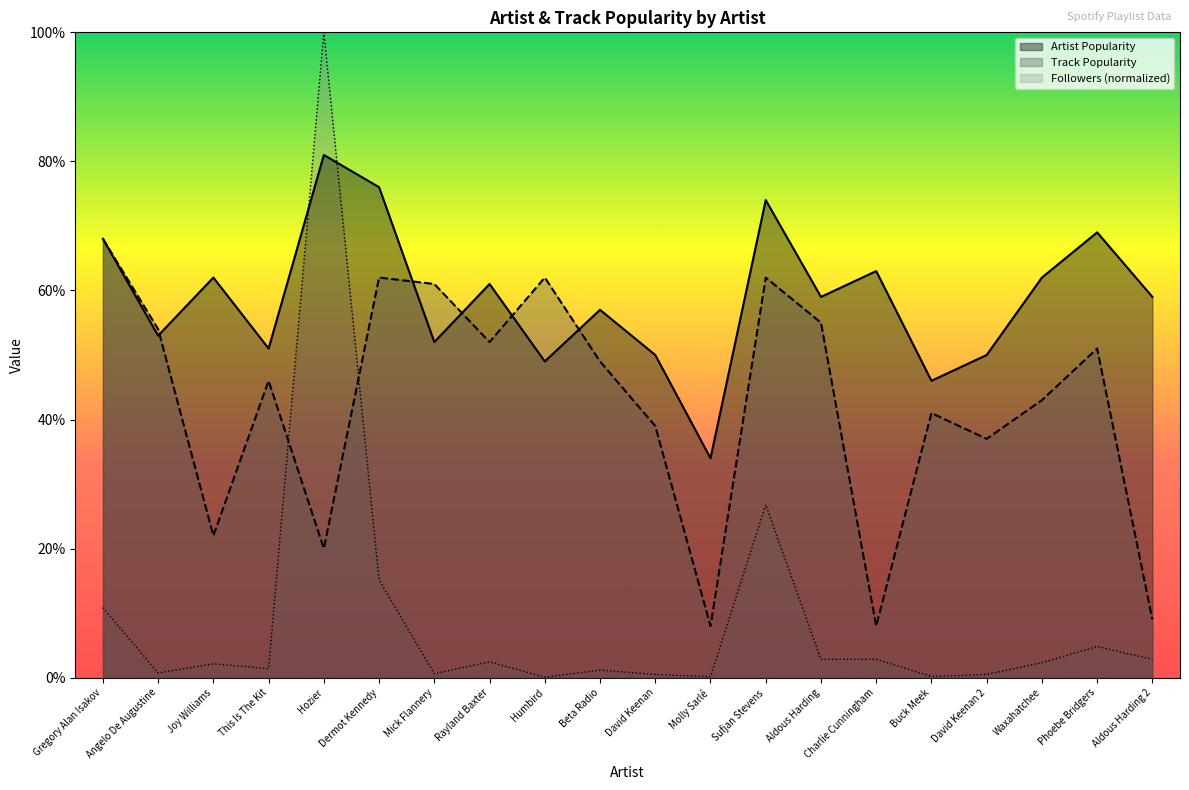

What are all the series names shown in the legend?

Artist Popularity, Track Popularity, Followers (normalized)